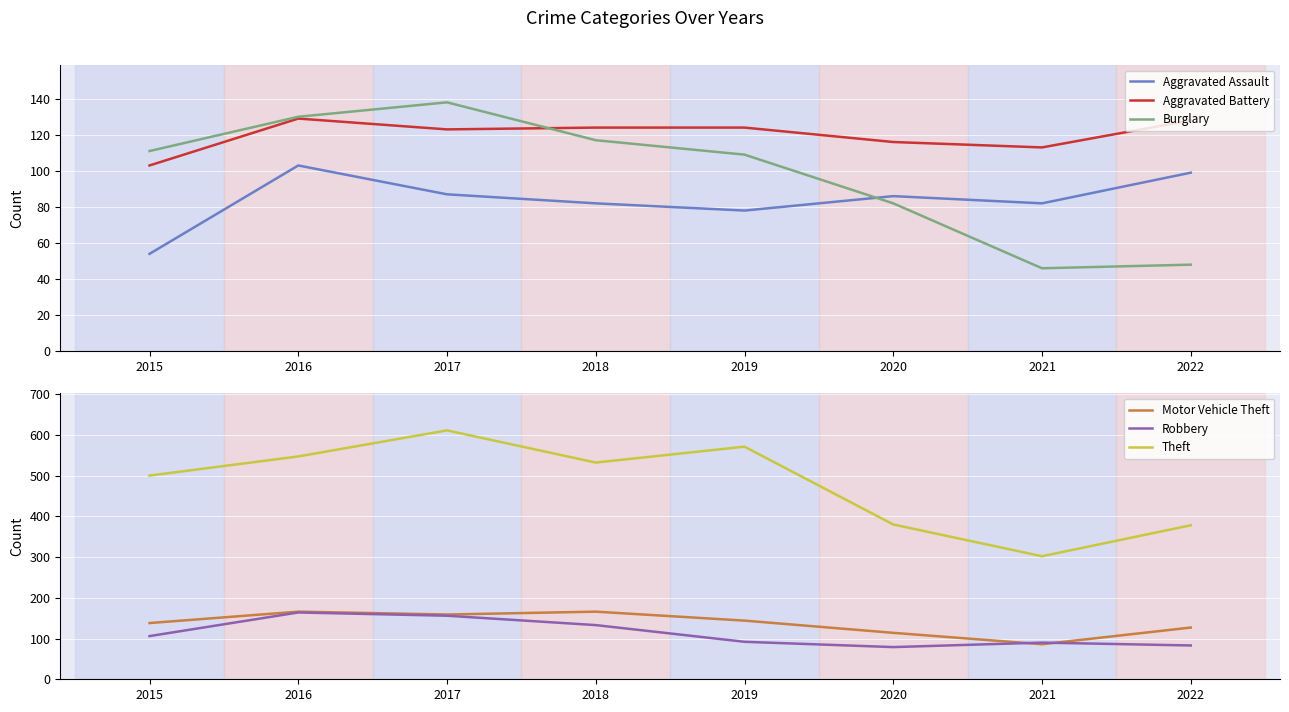

The Aggravated Battery series shows 72 at 2018. True or false?

False